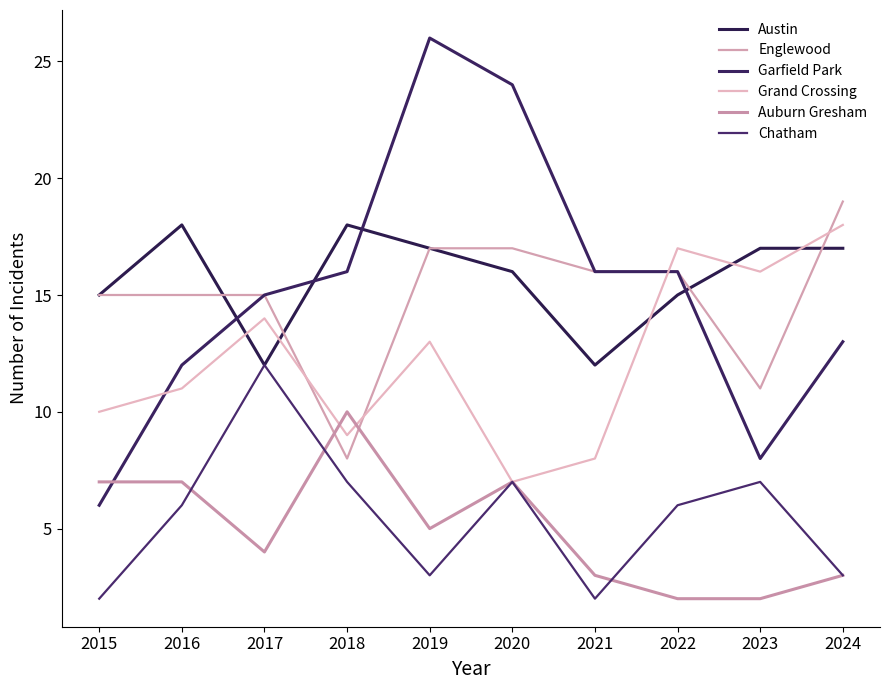

Which category has the lowest value in the Austin series?

2017